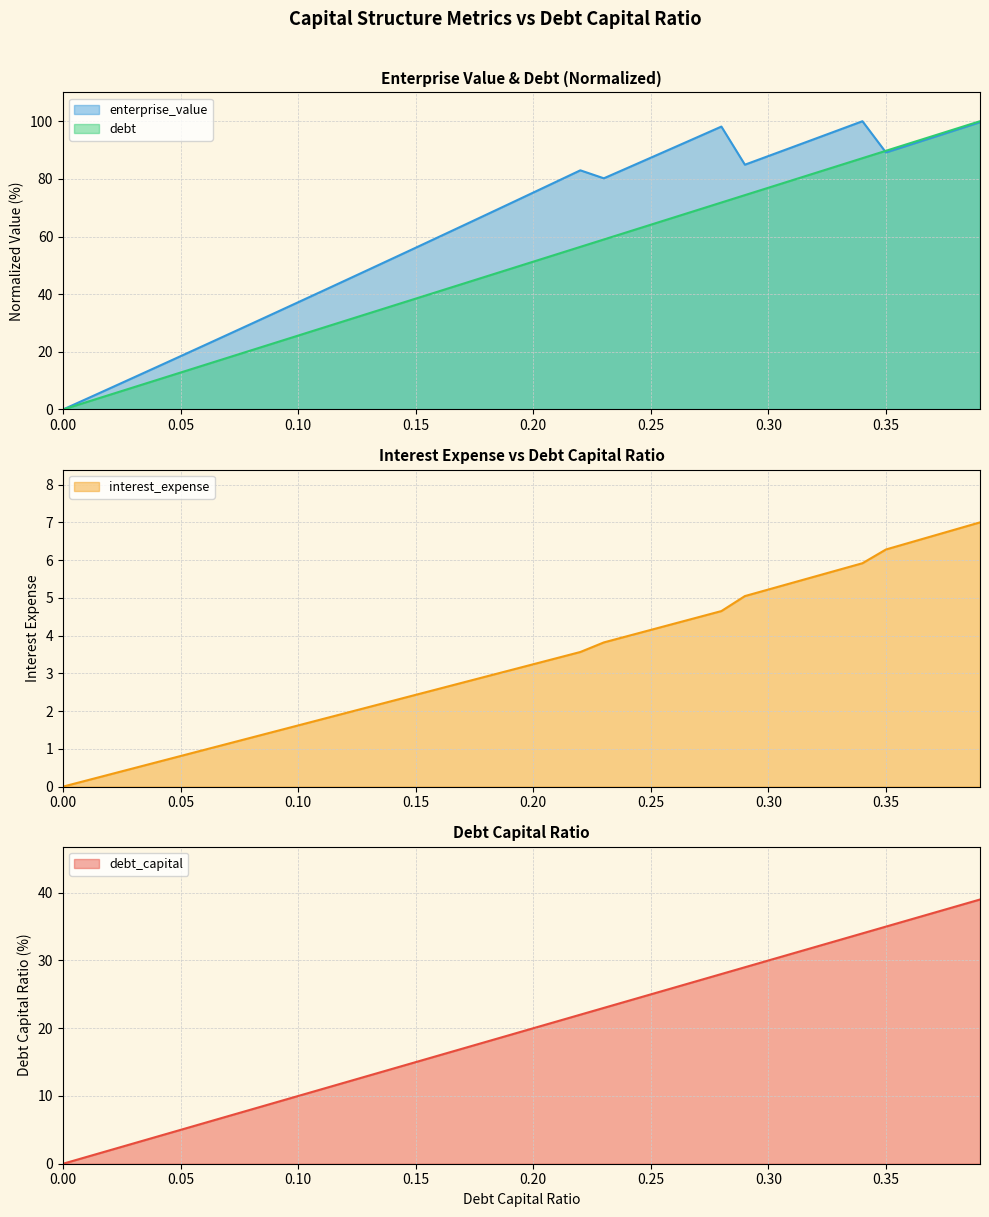

What is the label of the 36th point from the right?

0.04